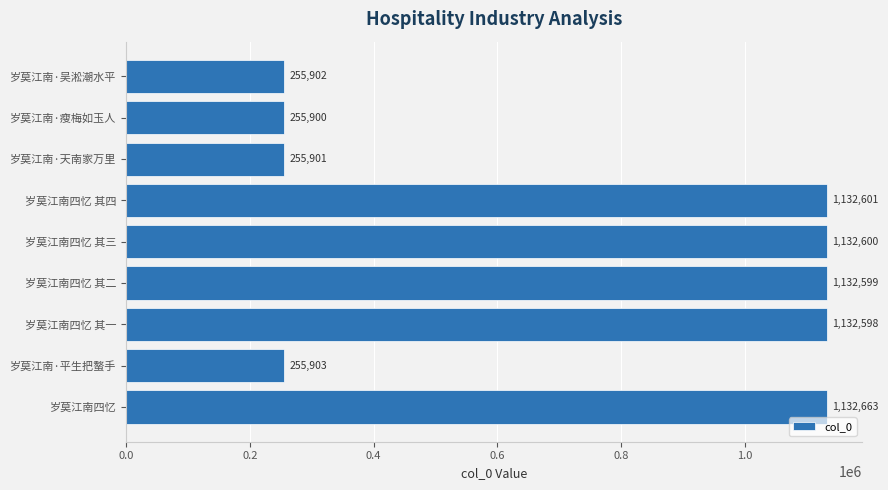

List the labels in order of value, largest first.

岁莫江南四忆, 岁莫江南四忆 其四, 岁莫江南四忆 其三, 岁莫江南四忆 其二, 岁莫江南四忆 其一, 岁莫江南·平生把螯手, 岁莫江南·吴淞潮水平, 岁莫江南·天南家万里, 岁莫江南·瘦梅如玉人